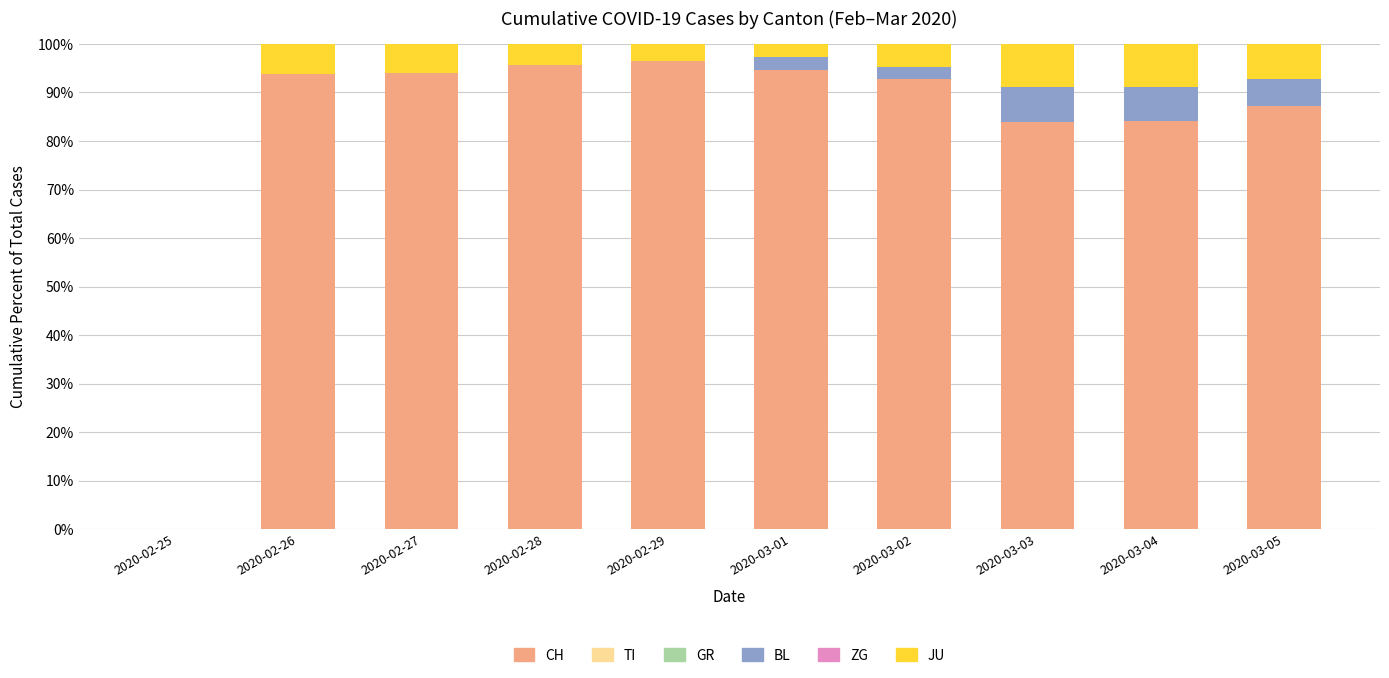

True or false: CH has a value of 84.2 at 2020-03-04.

True